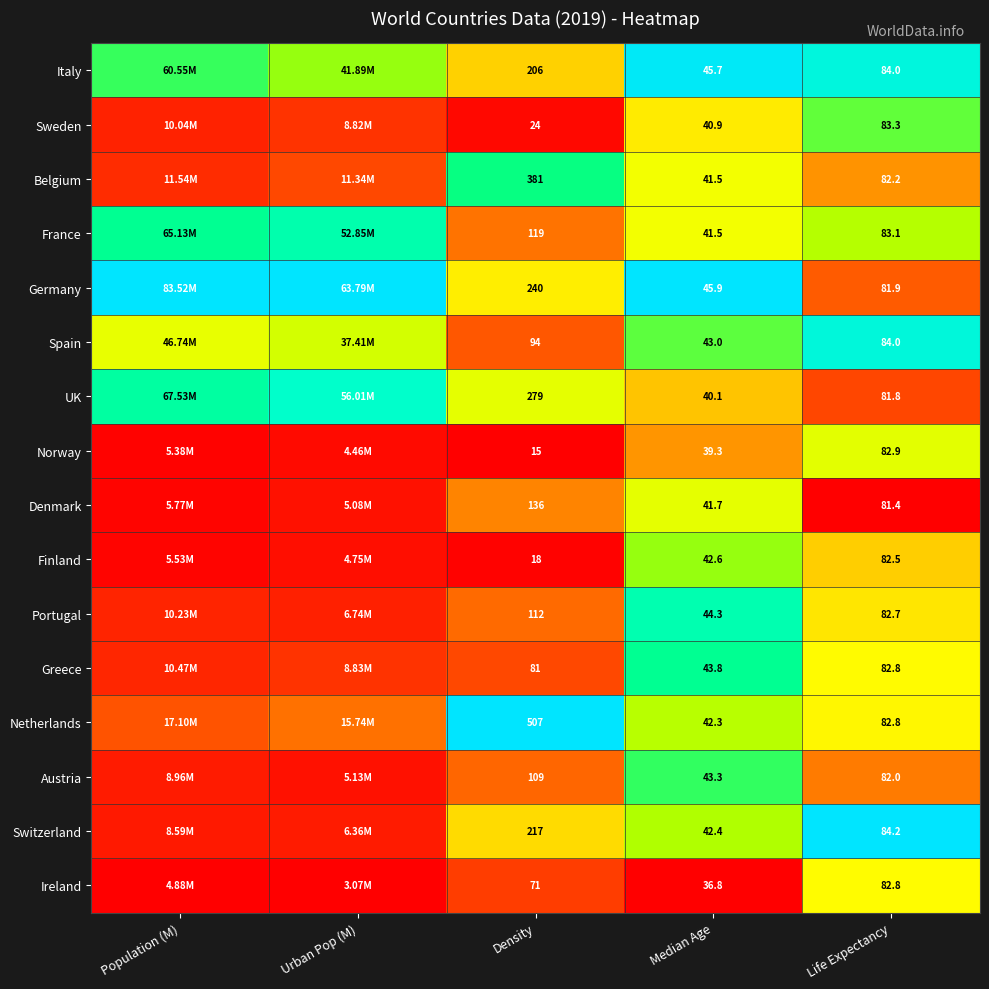

Is the value of Finland at Median Age greater than the value of Netherlands at Life Expectancy?

No